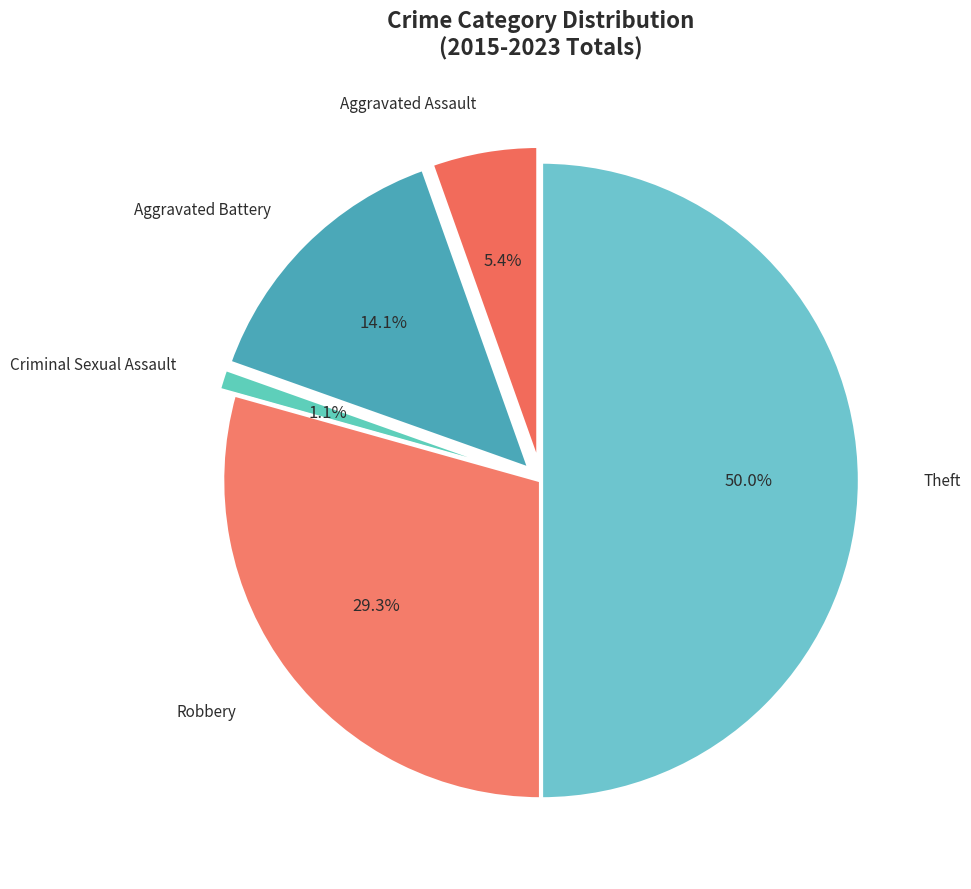

How many slices are in this pie chart?

5